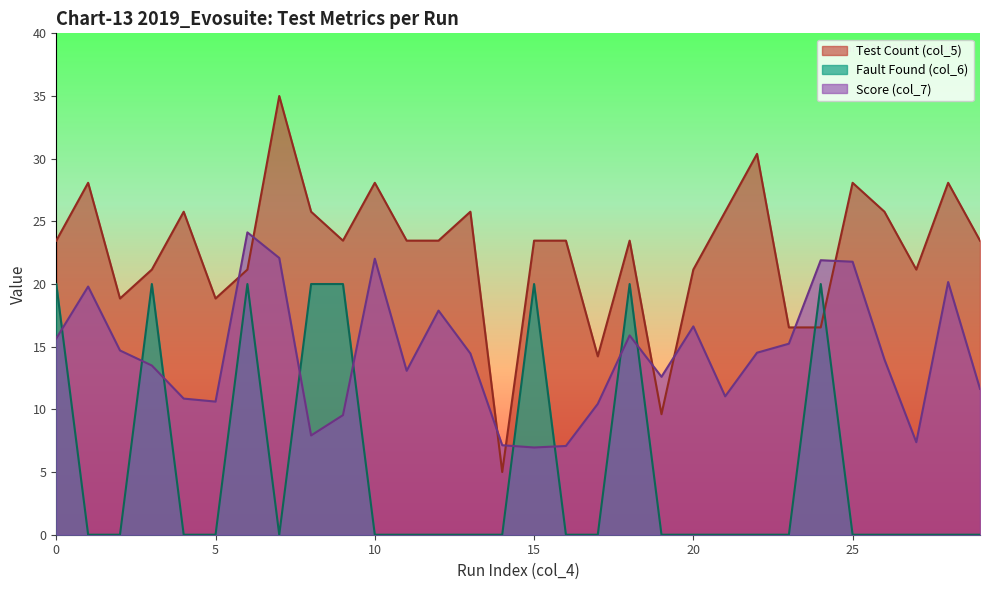

What is the value of the Test Count (col_5) point at the 19th from the left?

23.5